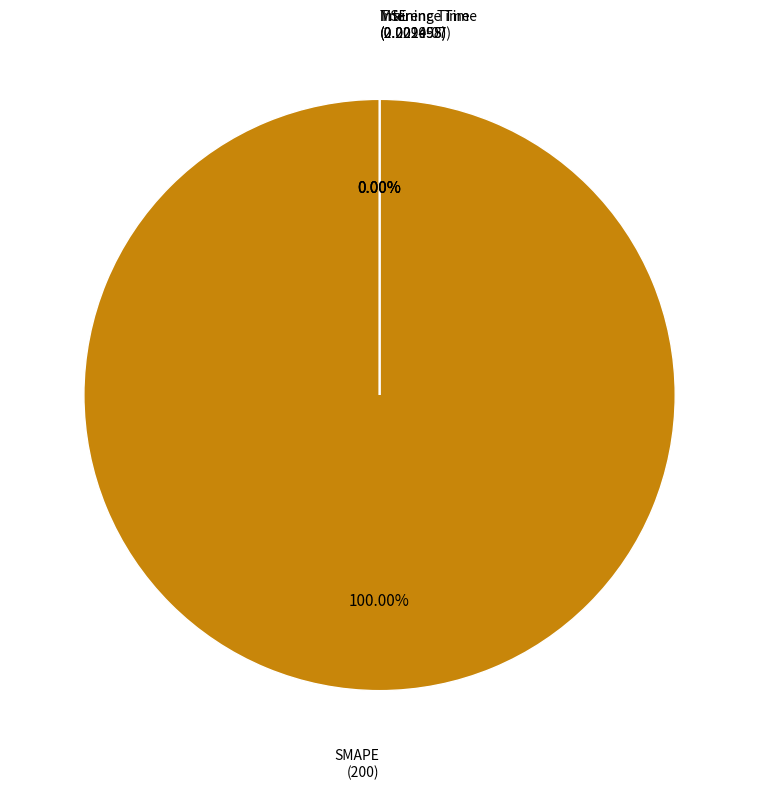

Which category has the biggest portion of the pie?

SMAPE